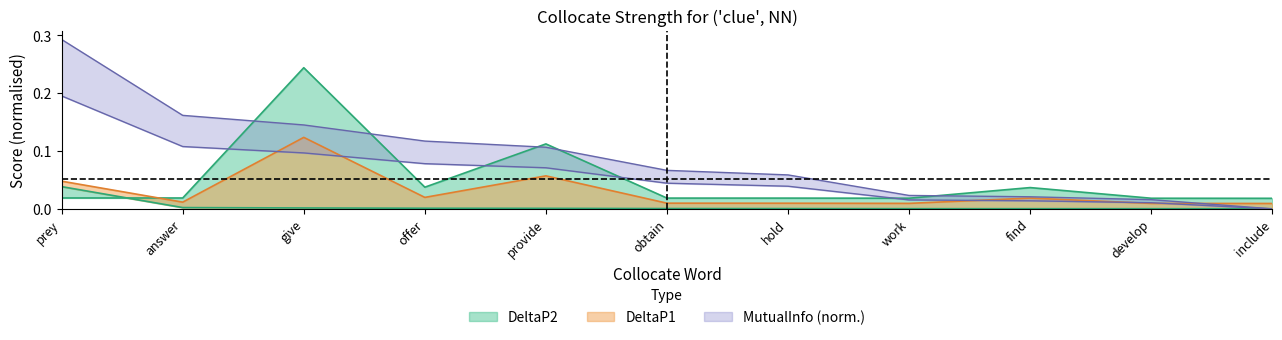

What is the value of the MutualInfo point at the 6th from the left?

0.1